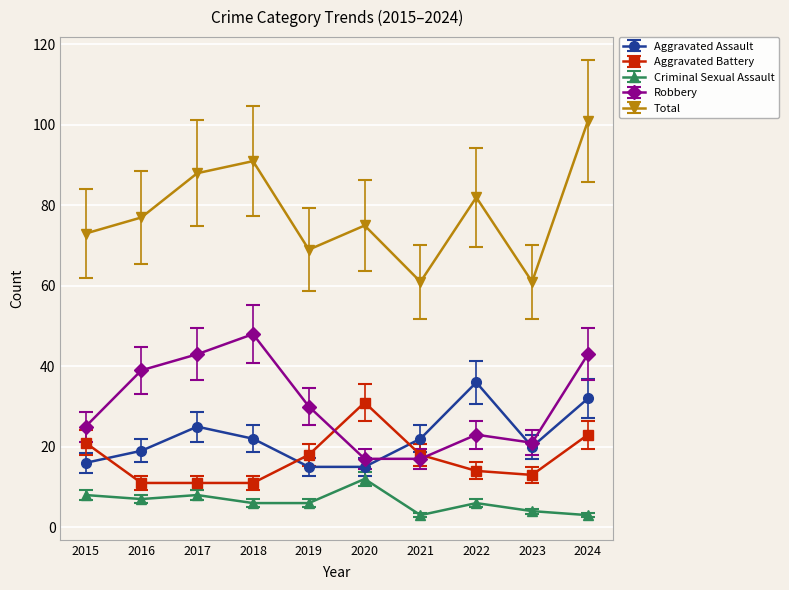

At which label does Aggravated Battery first exceed 18?

2015